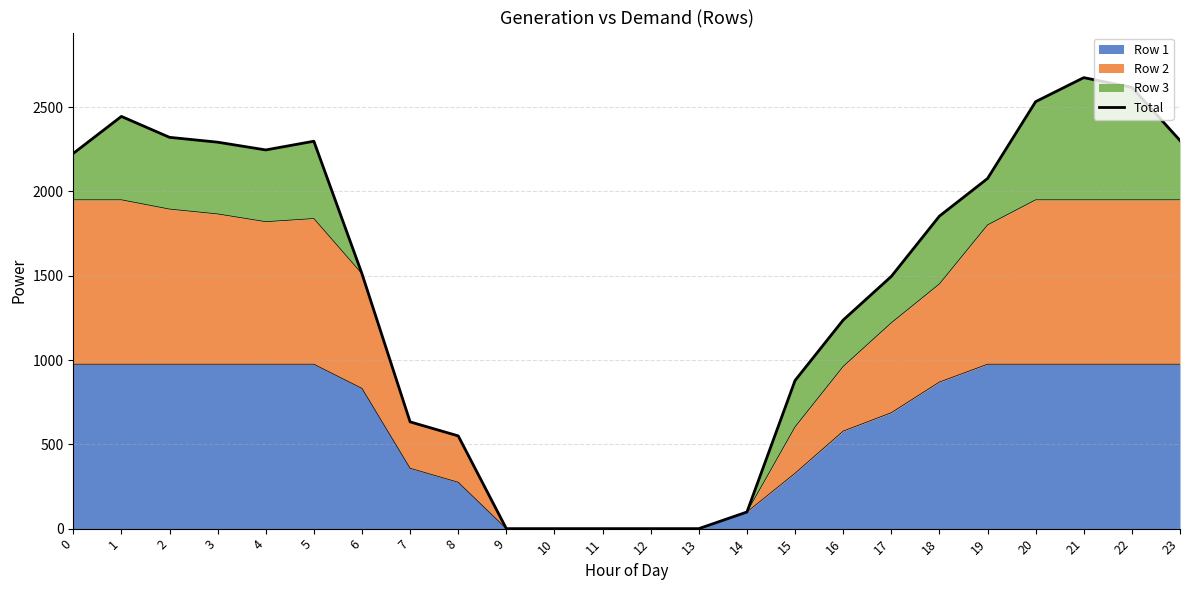

Rank the categories by value from highest to lowest.

21, 22, 20, 1, 2, 23, 5, 3, 4, 0, 19, 18, 6, 17, 16, 15, 7, 8, 14, 9, 10, 11, 12, 13